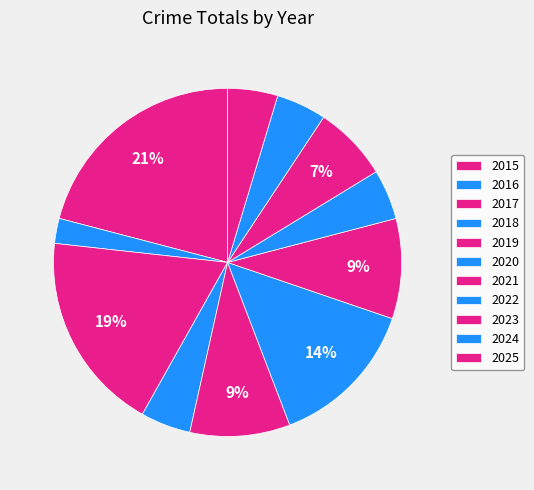

Rank the categories by value from highest to lowest.

2015, 2017, 2020, 2019, 2021, 2023, 2018, 2022, 2024, 2025, 2016